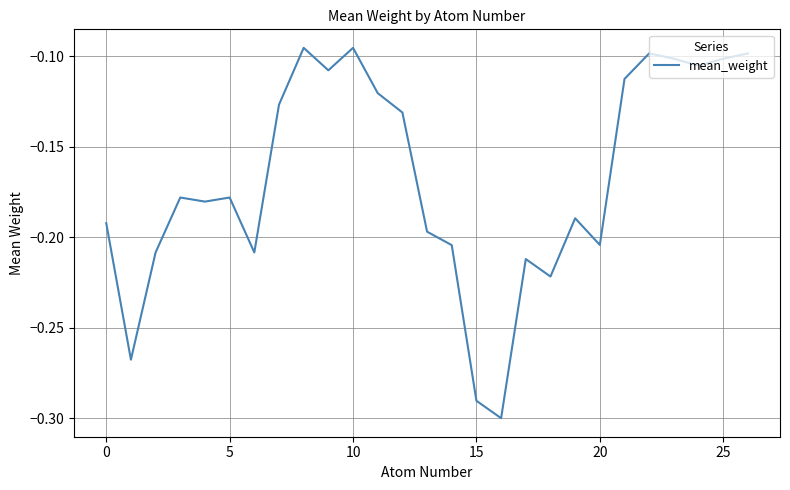

What is the difference between the maximum and minimum values?

0.2